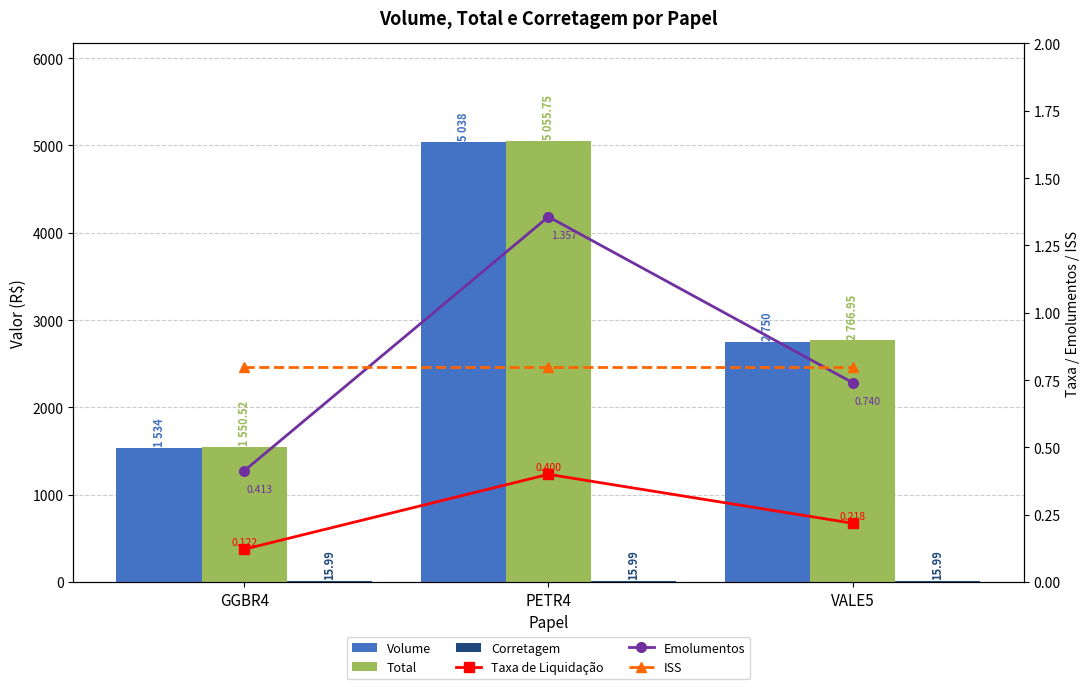

What is the value of the Taxa de Liquidação bar at the 3rd from the left?

0.2